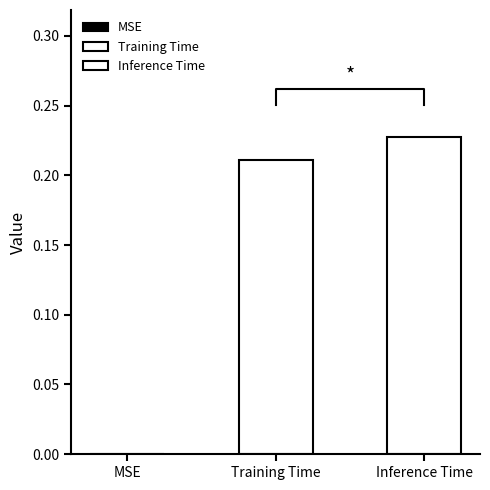

What is the label of the 3rd bar from the right?

MSE